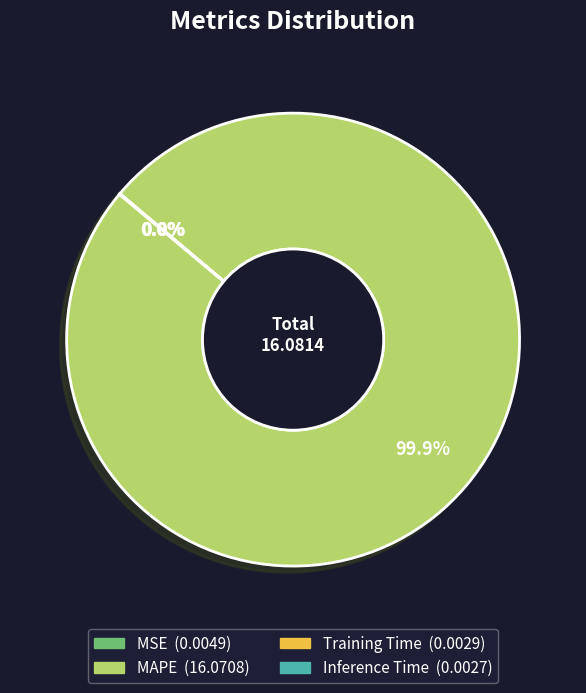

Is MAPE the majority of the pie?

Yes